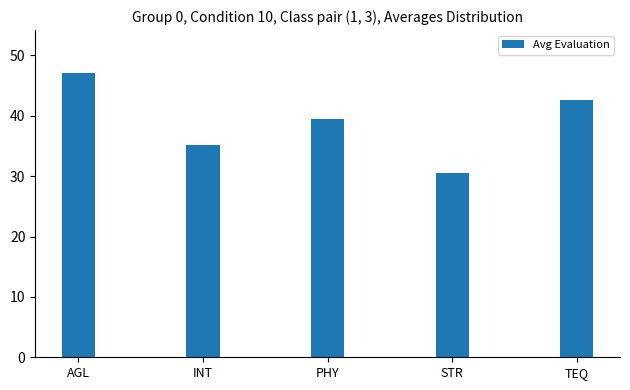

List the labels in order of value, smallest first.

STR, INT, PHY, TEQ, AGL